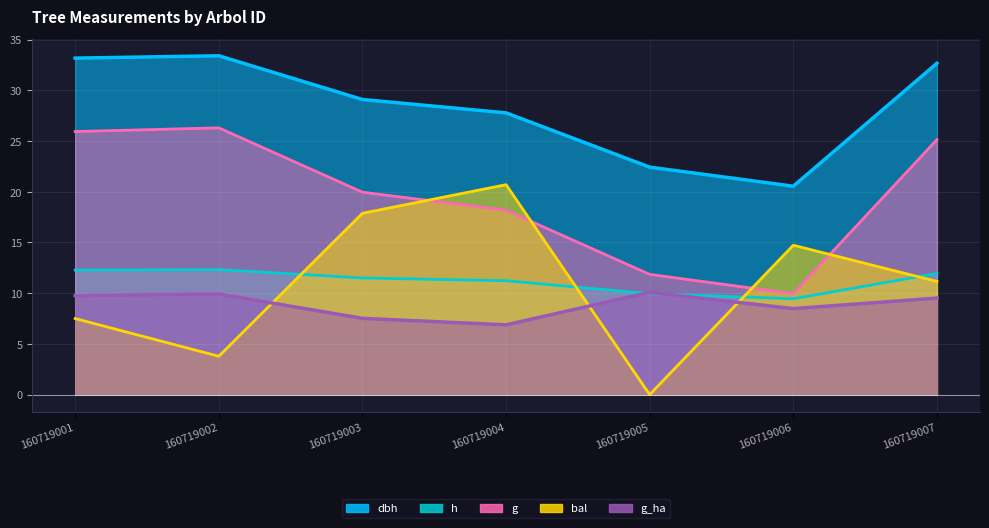

Which series has the largest total across all categories?

dbh